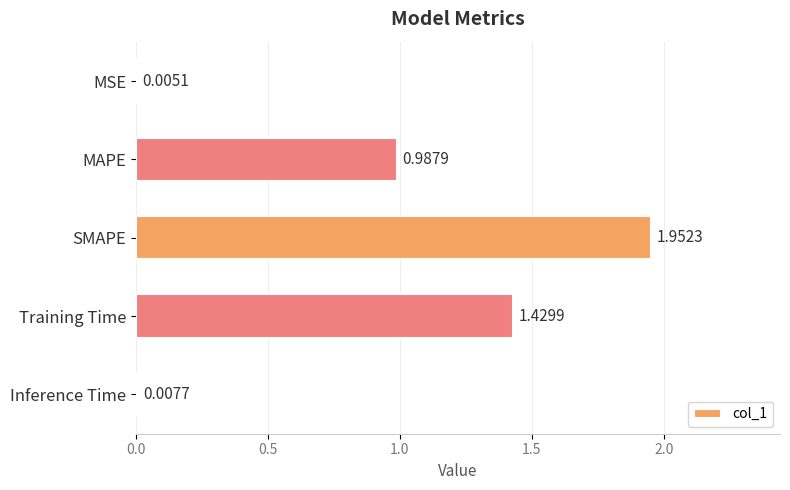

At which category does the chart reach its peak across all series?

SMAPE